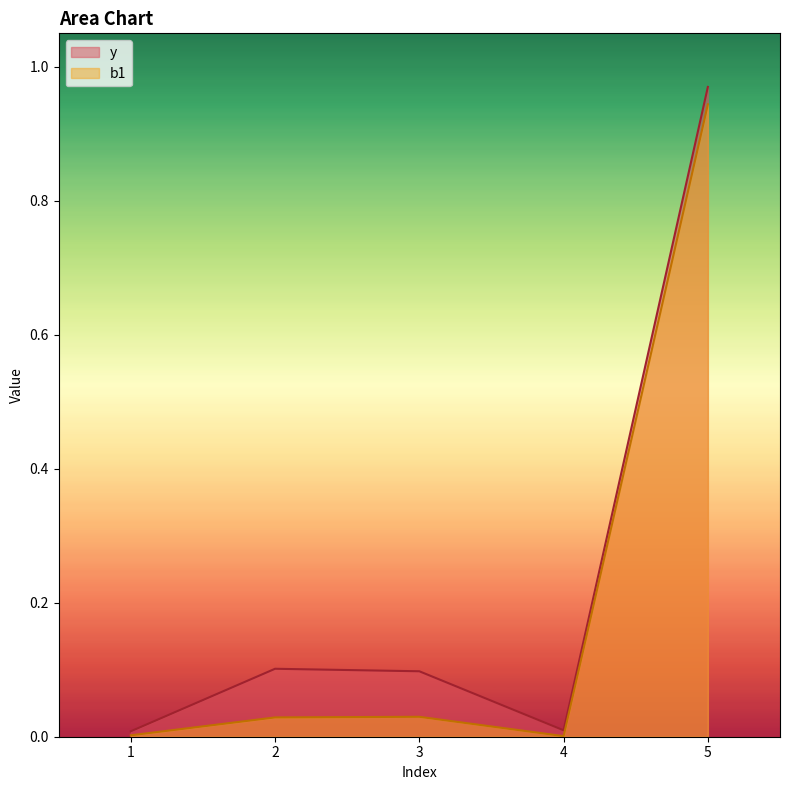

Which series changed the most between 2 and 5?

b1